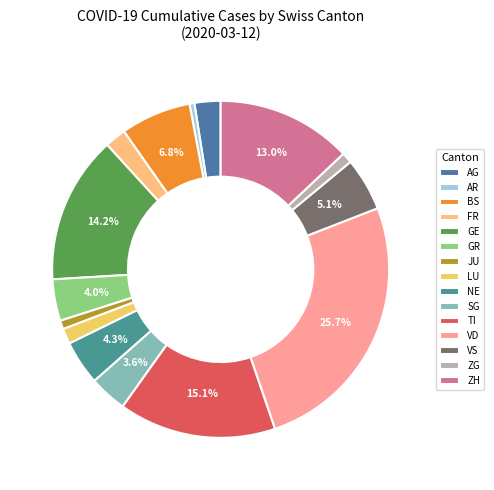

Is ZH the majority of the pie?

No